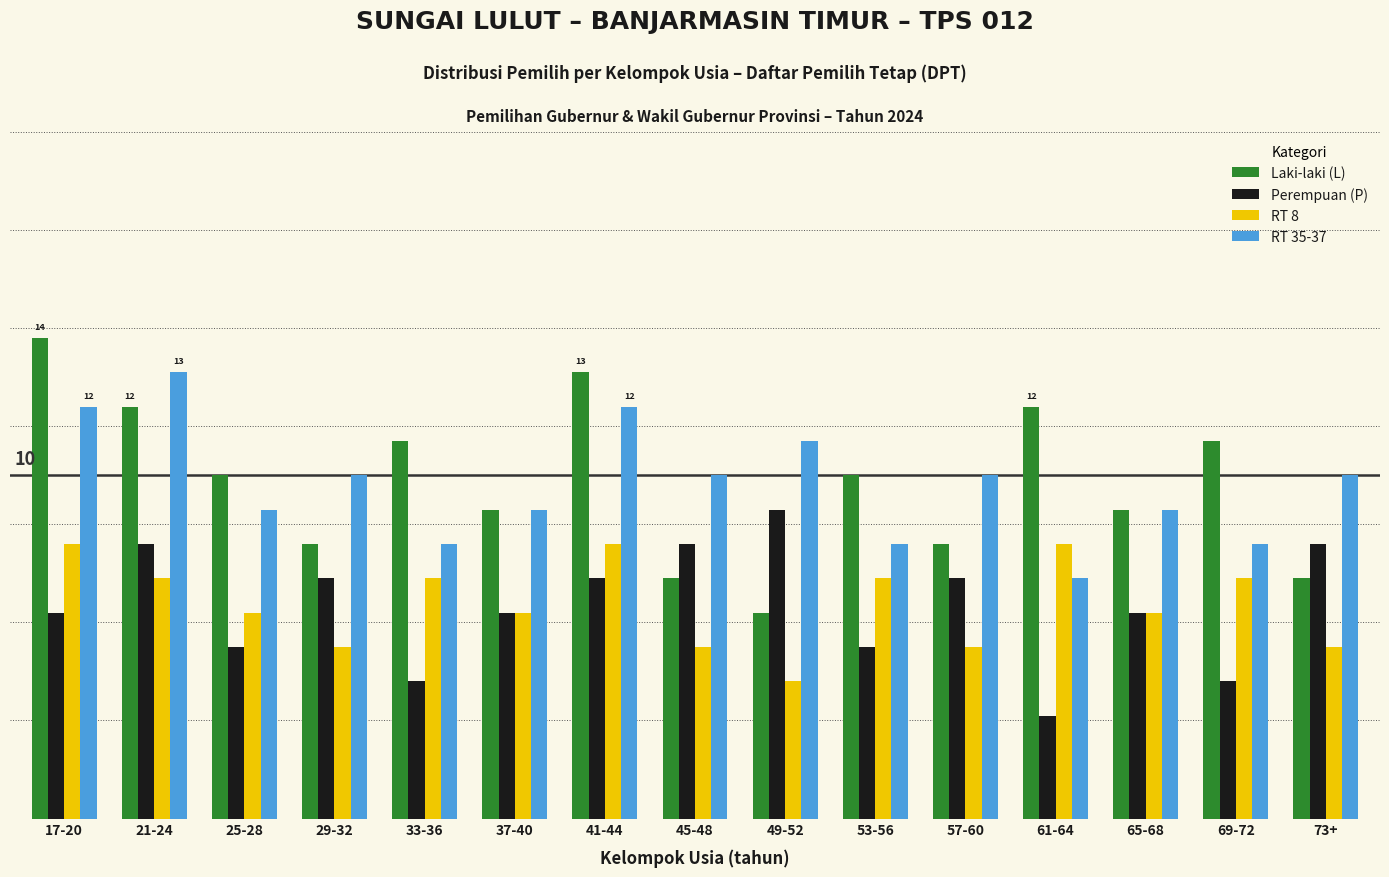

At which category is the sum across all series the highest?

17-20